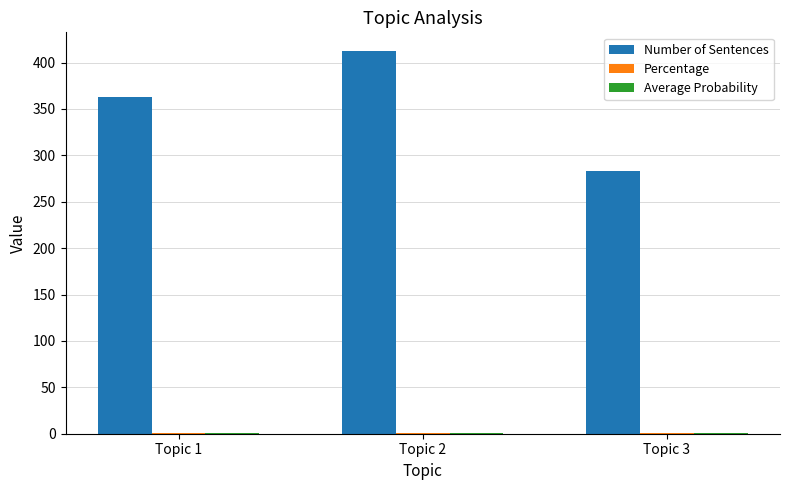

The value of Number of Sentences at Topic 1 is 542.8. True or false?

False